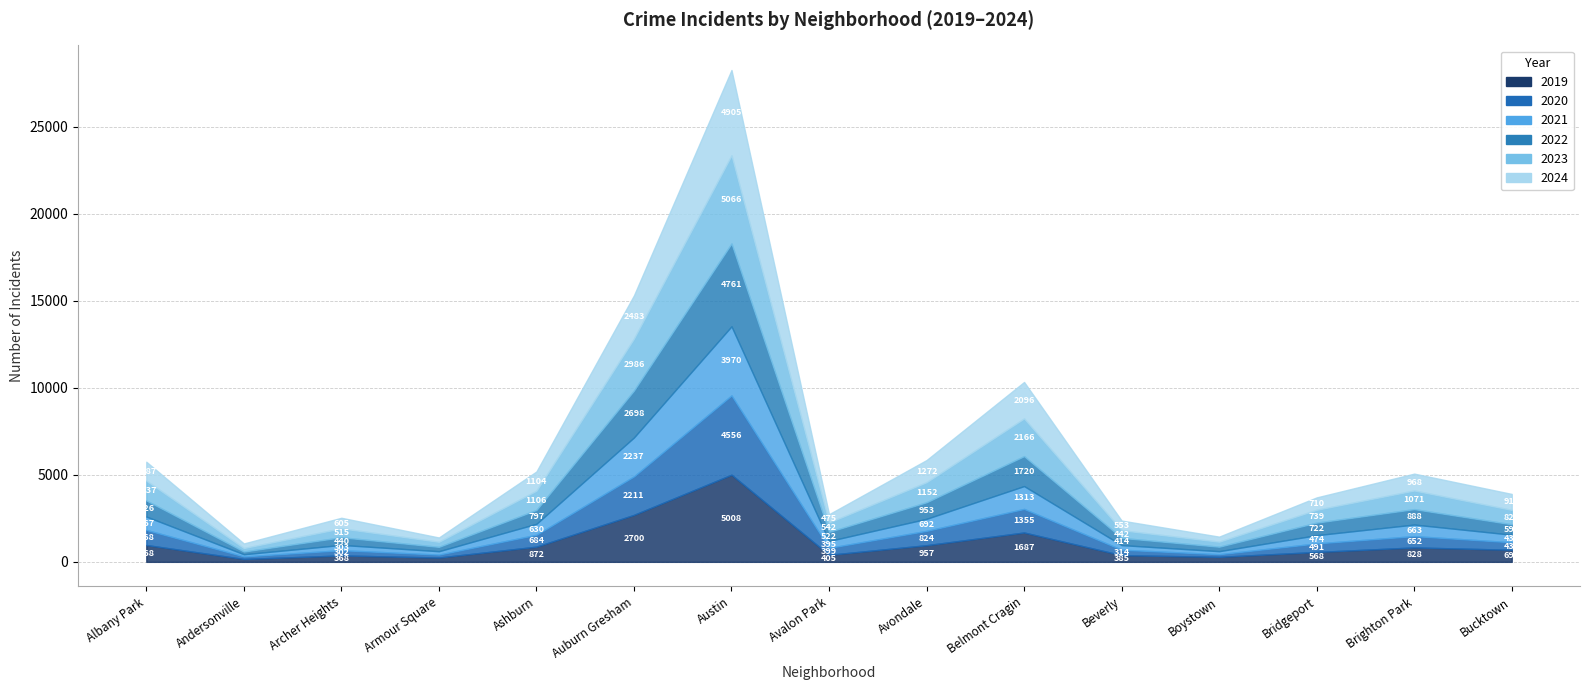

What are all the series names shown in the legend?

2019, 2020, 2021, 2022, 2023, 2024